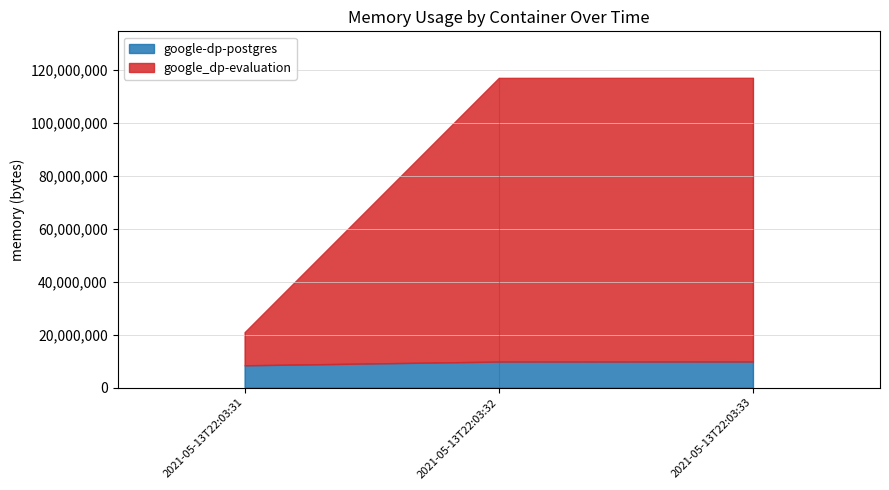

Is the value of google-dp-postgres at 2021-05-13T22:03:32 greater than the value of google_dp-evaluation at 2021-05-13T22:03:33?

No